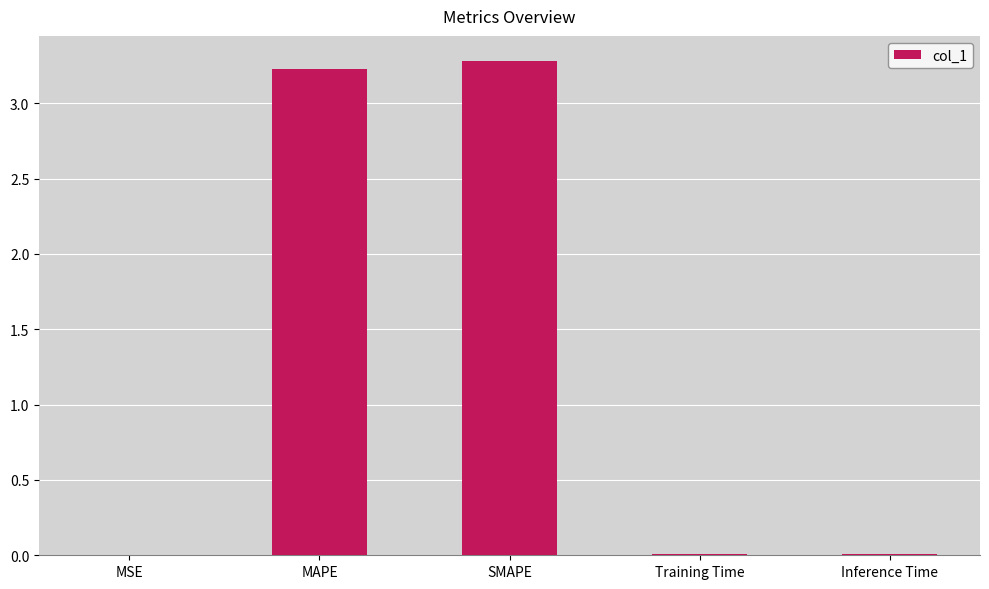

What is the sum of all values?

6.5